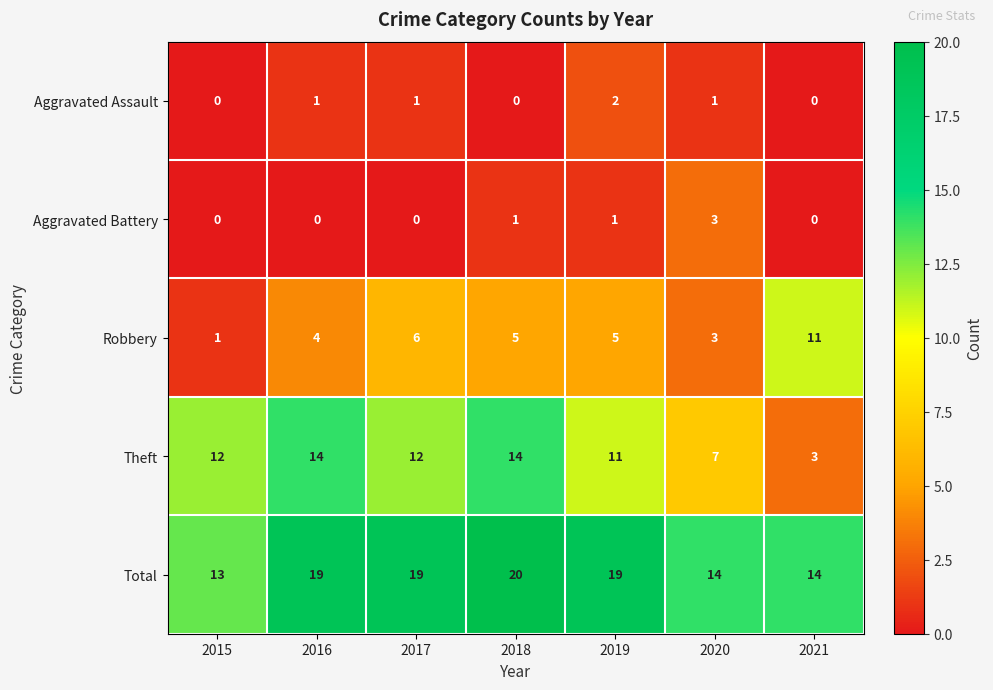

Count the number of data series in this chart.

5